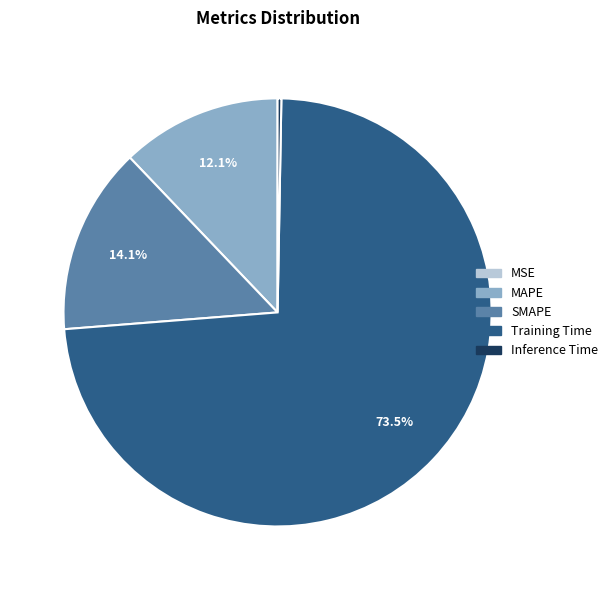

What percentage is NOT represented by Training Time?

26.5%